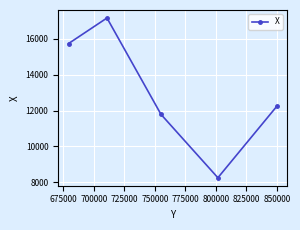

What is the smallest value displayed?

8251.1